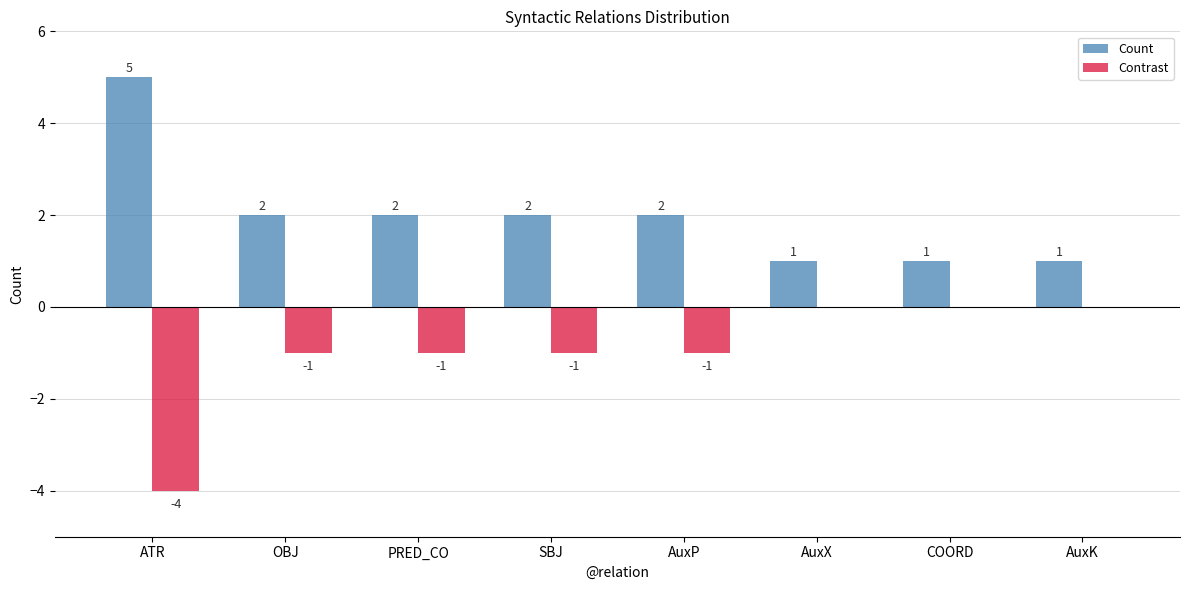

Reading left to right, what are all the values shown in this chart?

Count: 5	2	2	2	2	1	1	1
Contrast: -4	-1	-1	-1	-1	0	0	0